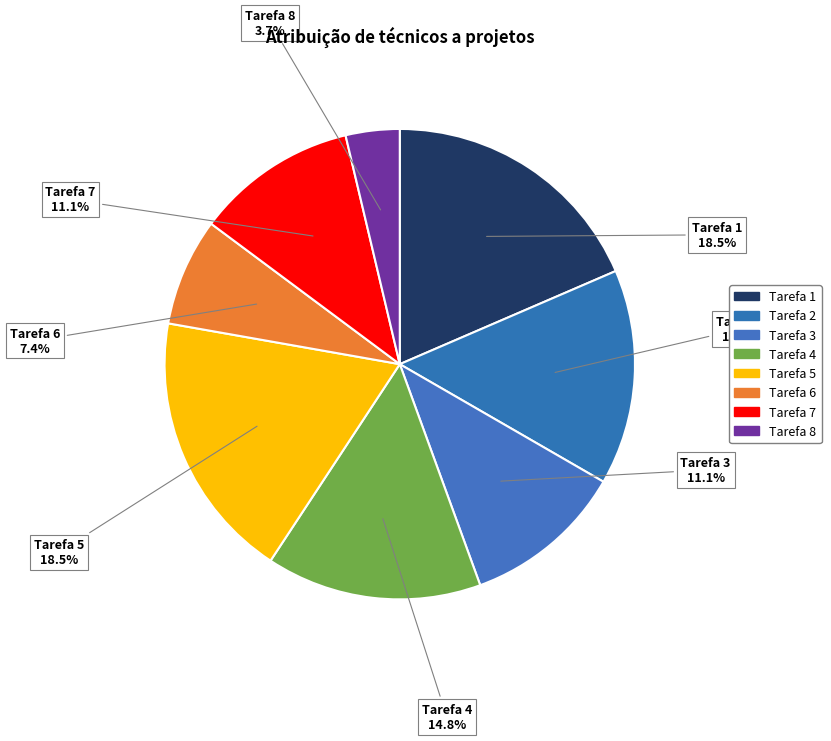

How many slices are in this pie chart?

8